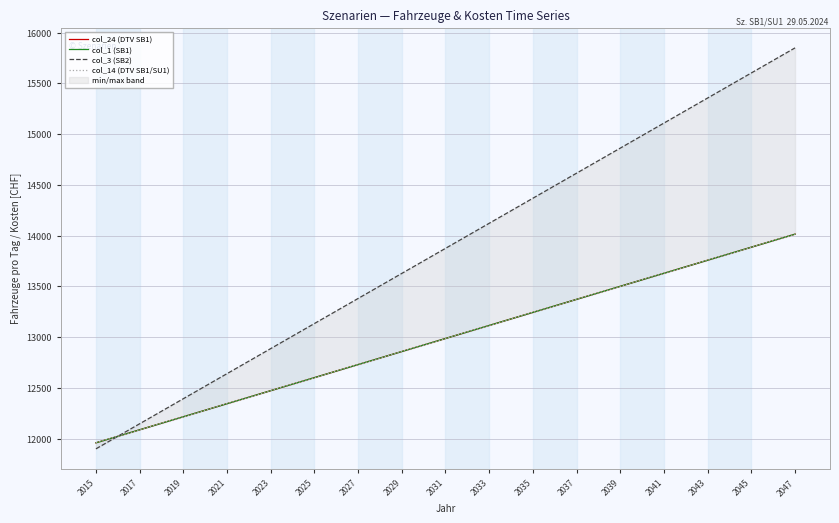

How many lines are shown in the chart?

4